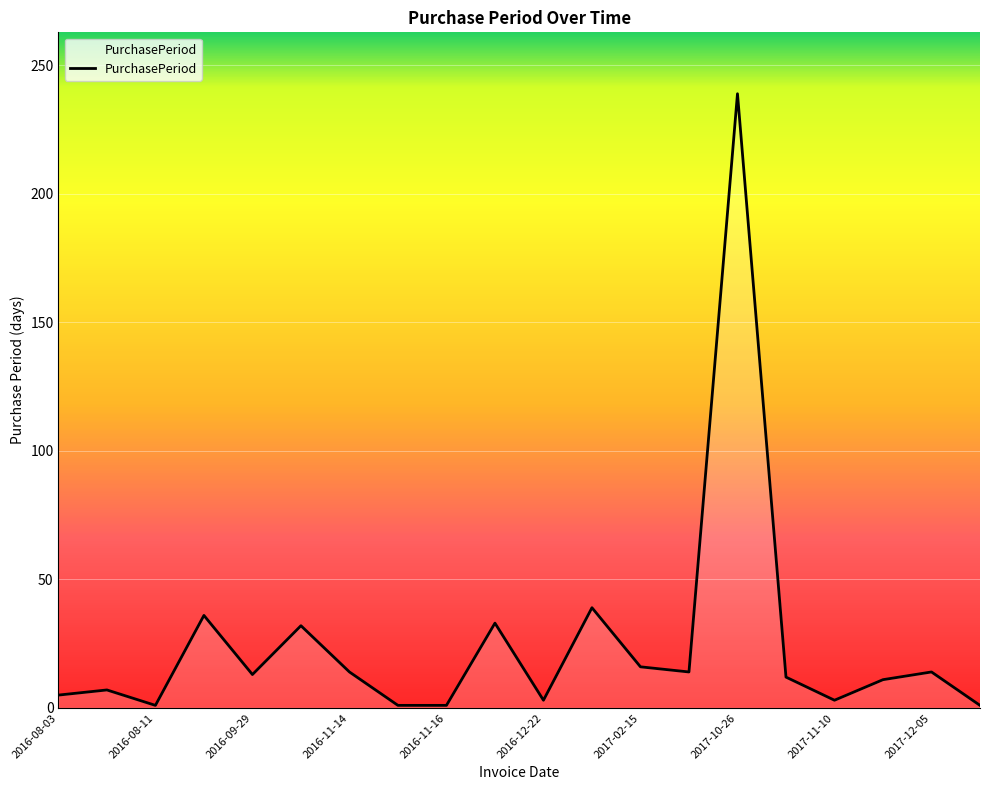

What is the difference between the maximum and minimum values?

238